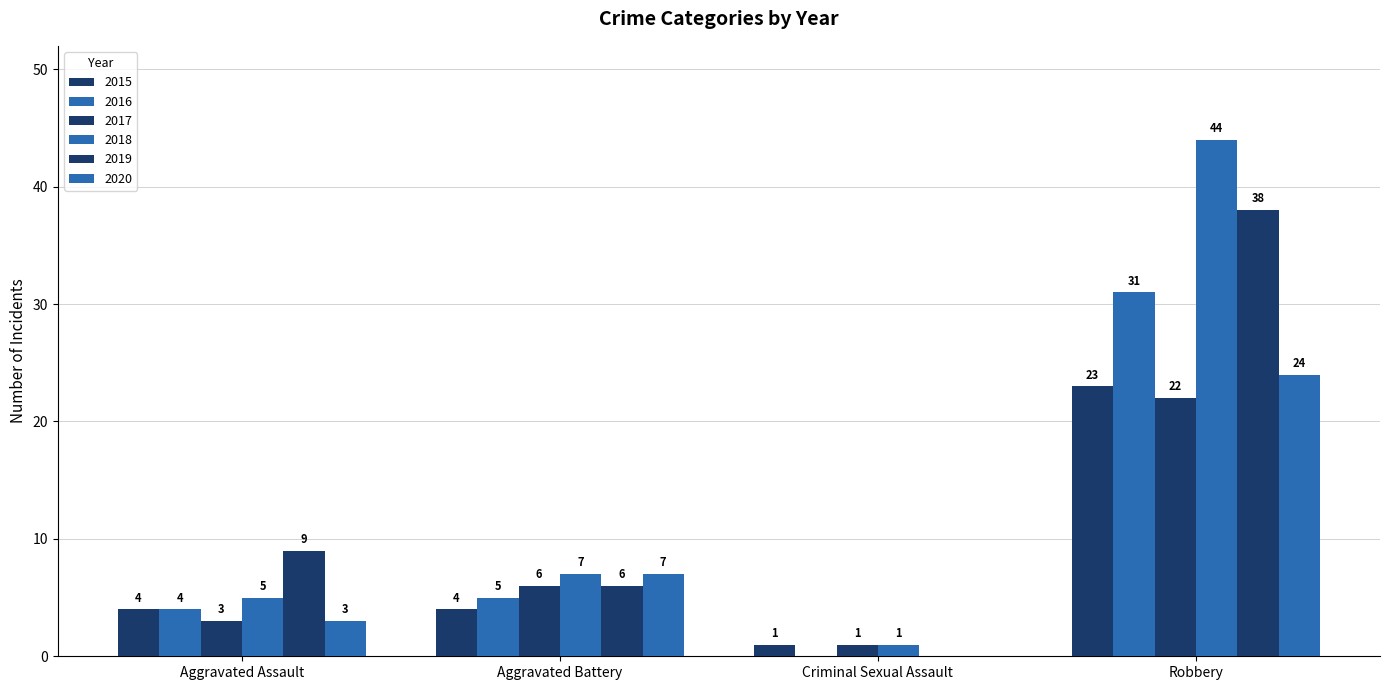

Is it true that 2020 equals 0 at Criminal Sexual Assault?

True